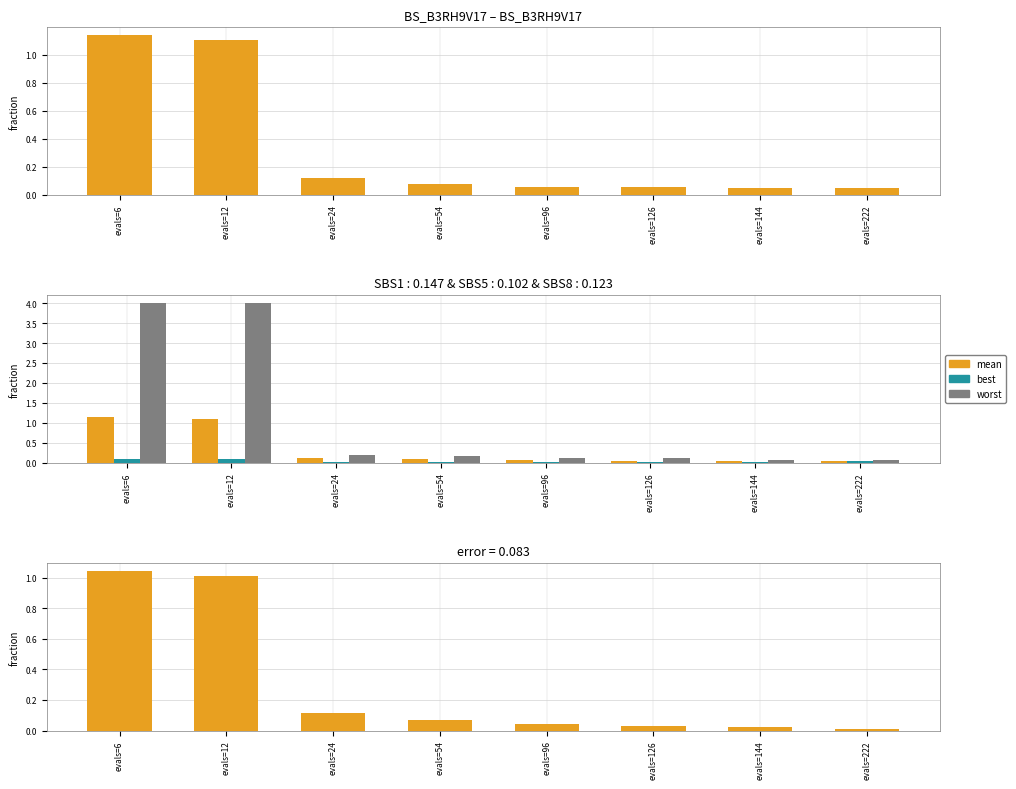

Rank the categories by worst value from lowest to highest.

evals=222, evals=144, evals=126, evals=96, evals=54, evals=24, evals=6, evals=12